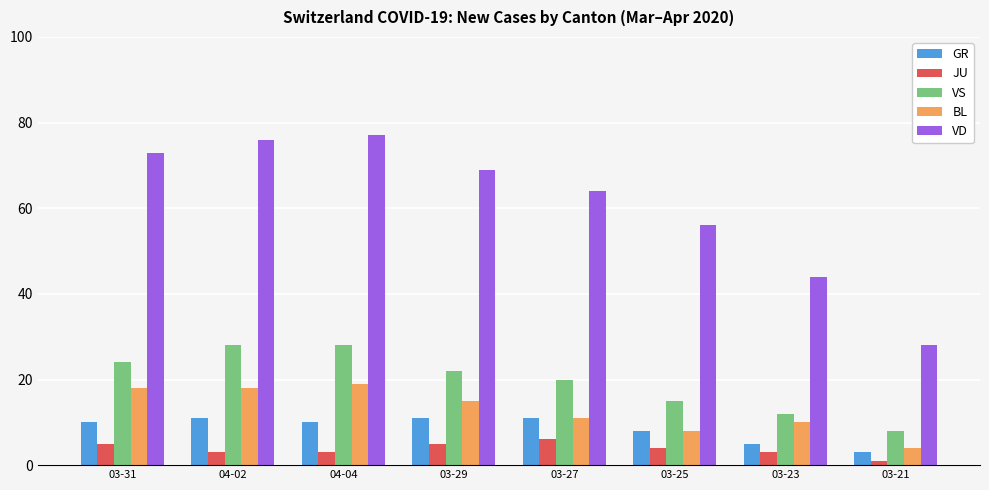

What is the label of the 2nd bar from the left?

04-02